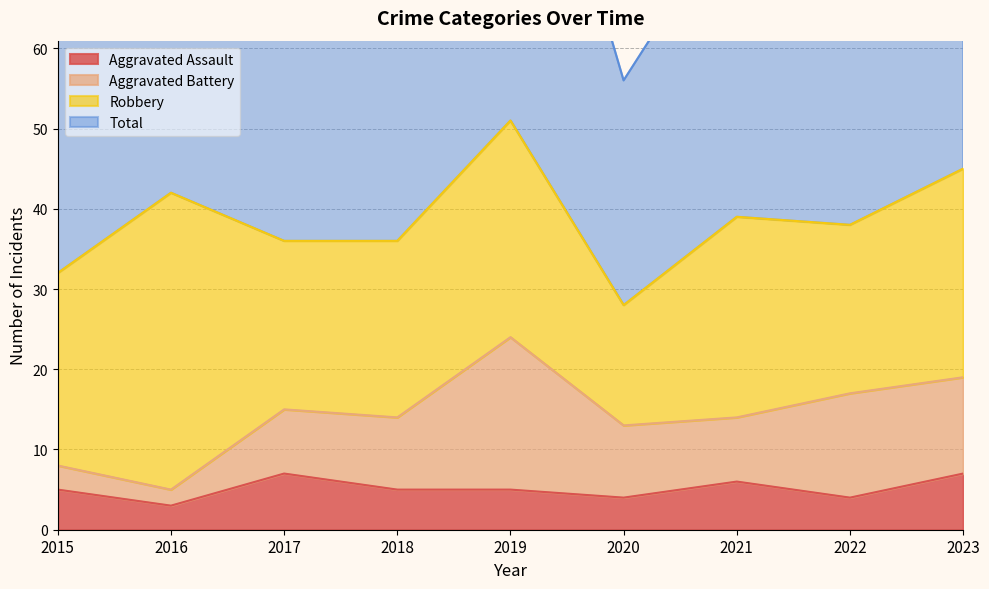

Which series has the largest total across all categories?

Total